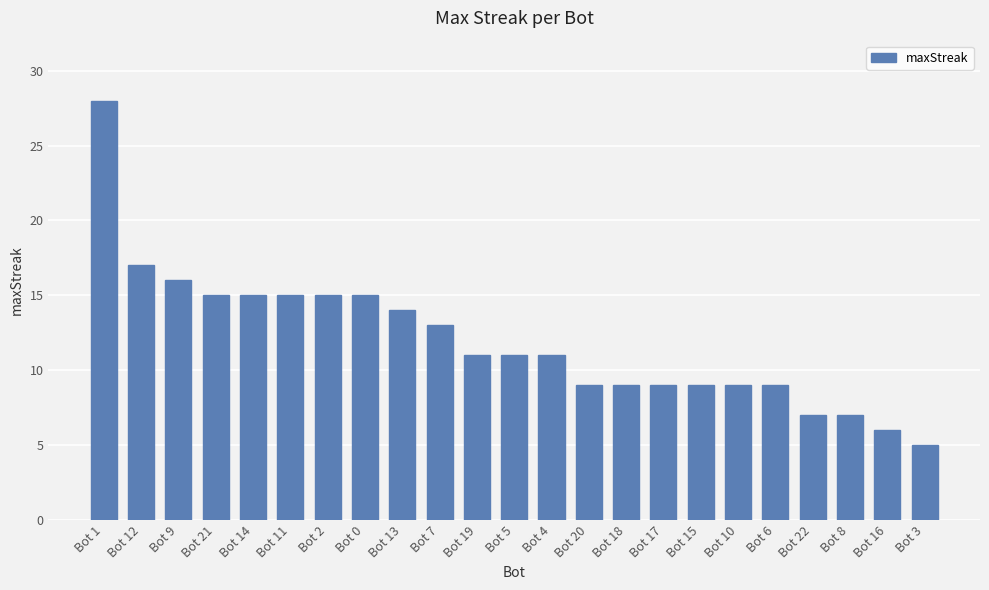

What is the label of the 14th bar from the right?

Bot 7